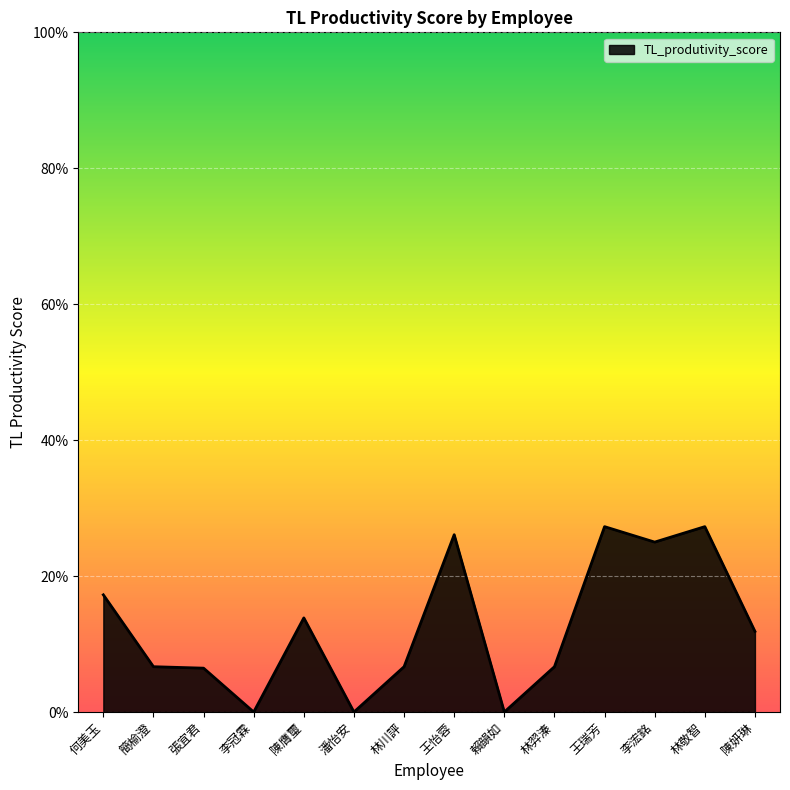

Does the chart have visible grid lines?

Yes